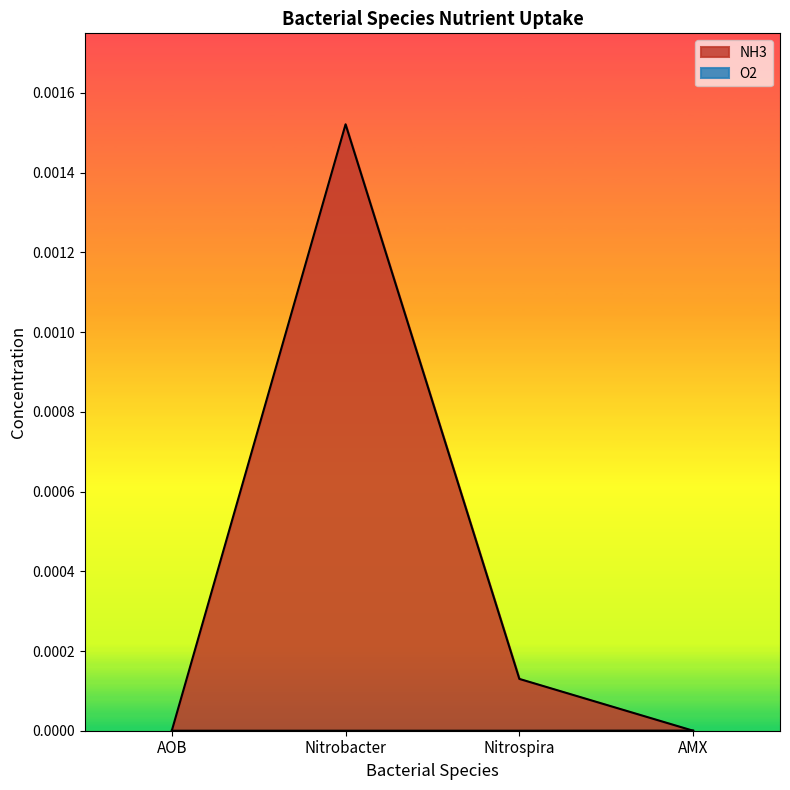

The chart shows a value of 0.0 at Nitrospira. True or false?

False